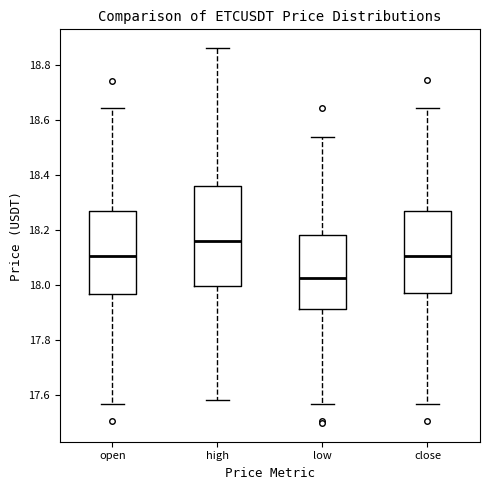

Where does the median line of the box for open sit on the y-axis? The values are not printed on the chart, so give them approximately, as read against the axis.

18.10